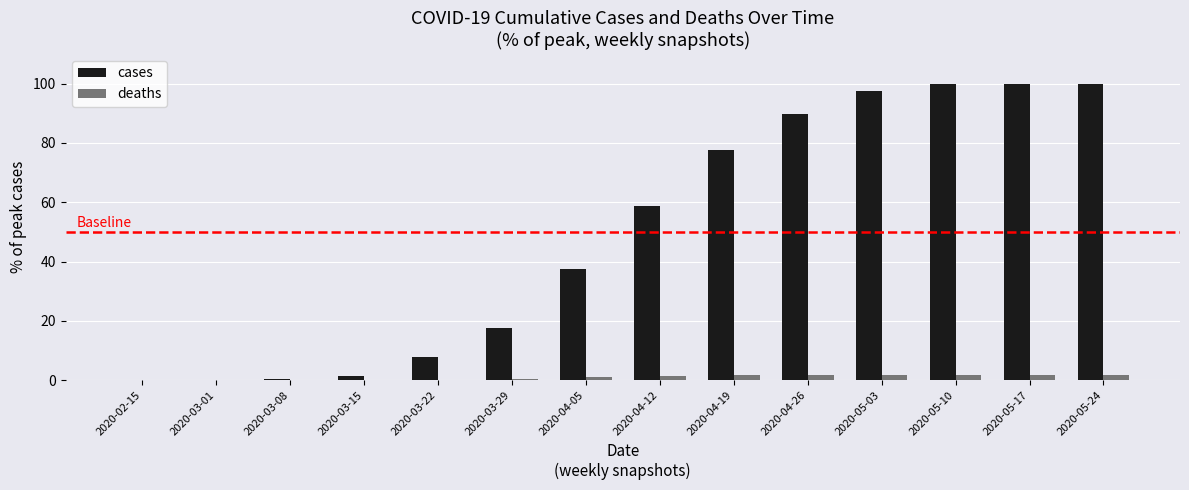

The cases series shows 0.2 at 2020-03-08. True or false?

True